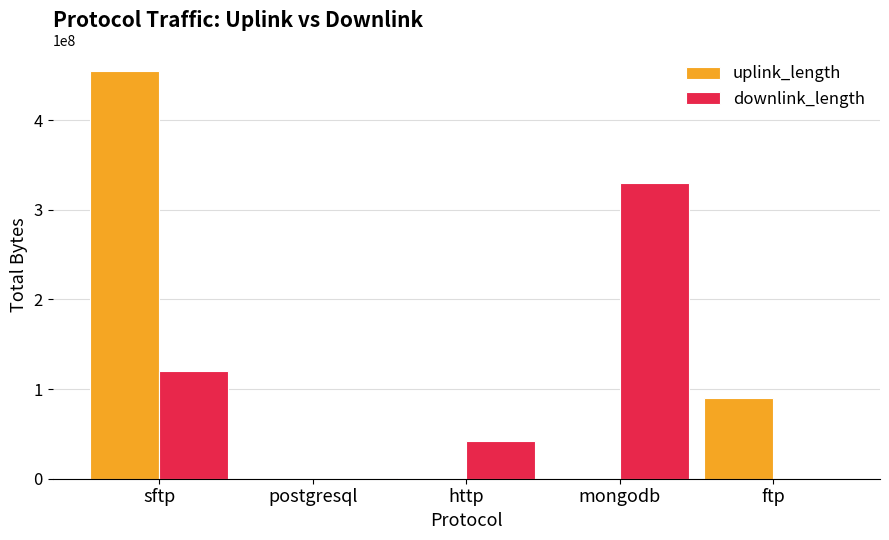

What is the spread (max minus min) of values at ftp?

89999235